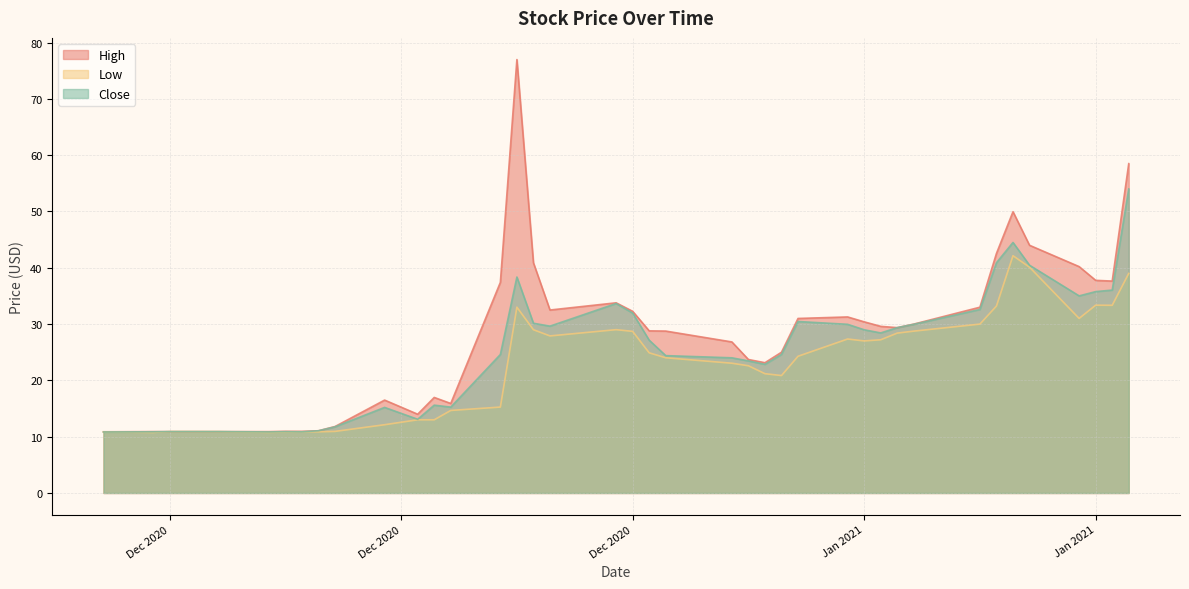

True or false: Close and Low intersect in this chart.

False